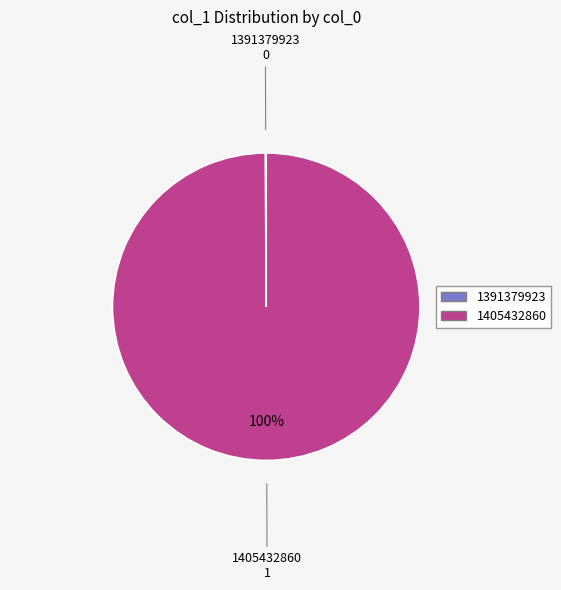

Which category has the biggest portion of the pie?

1405432860